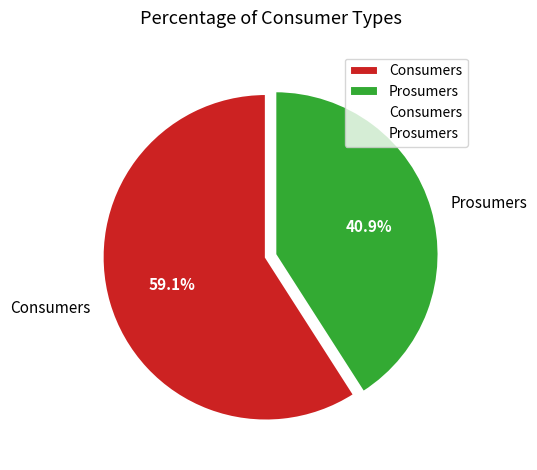

To the nearest percent, what is the combined percentage of Prosumers and Consumers?

100%